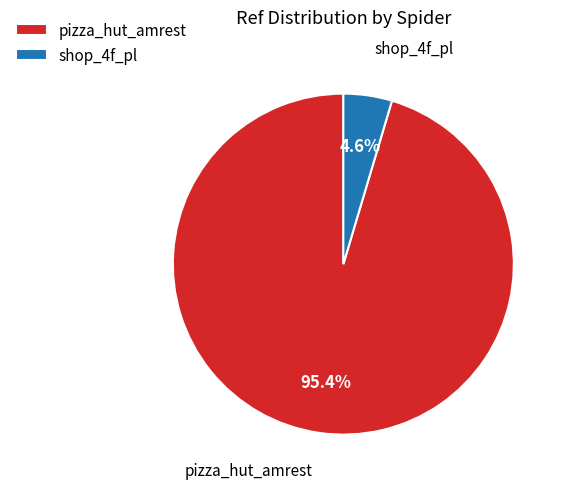

What percentage is NOT represented by shop_4f_pl?

95.4%